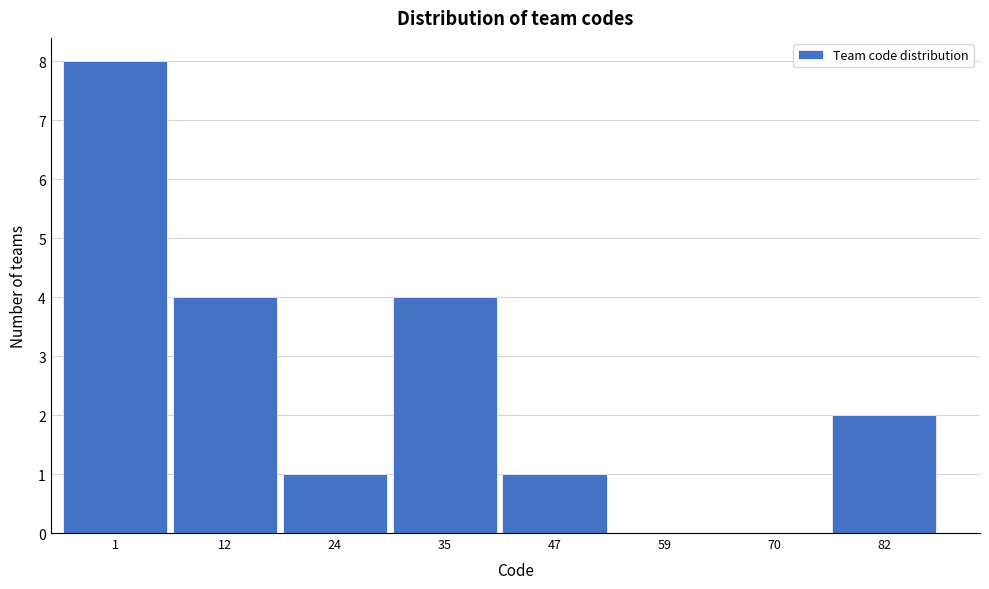

Reading right to left, what are all the values shown in this chart?

82=2	70=0	59=0	47=1	35=4	24=1	12=4	1=8